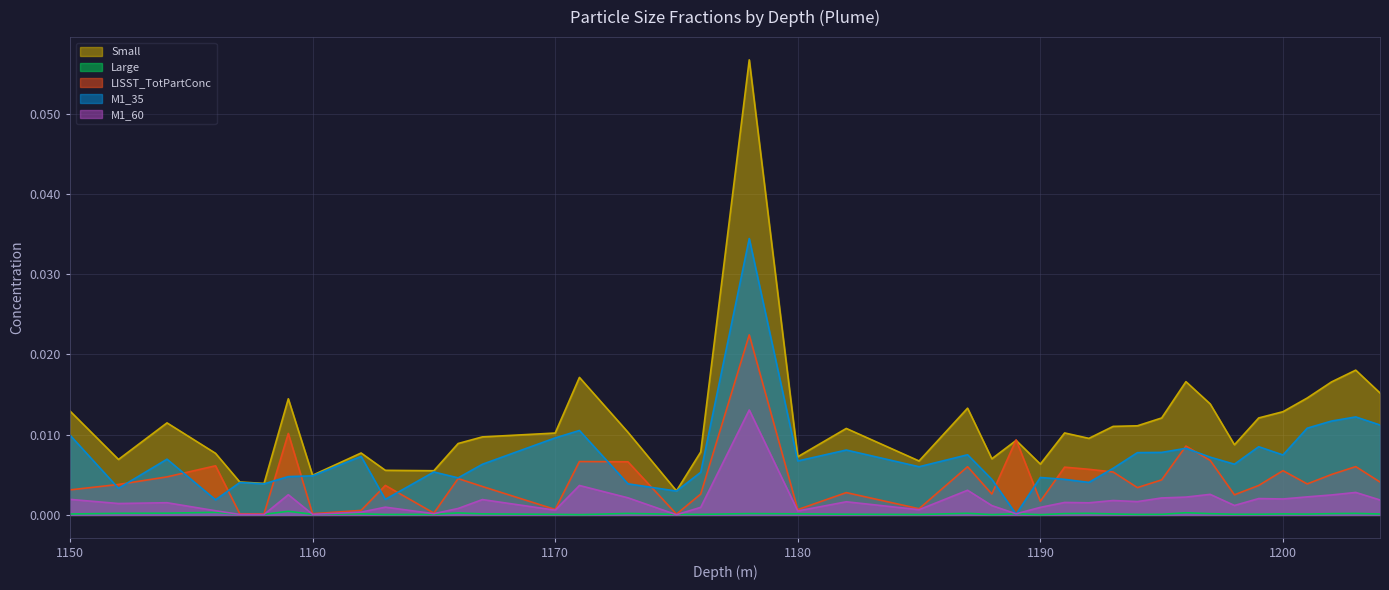

Which series has the largest range (max minus min)?

Small